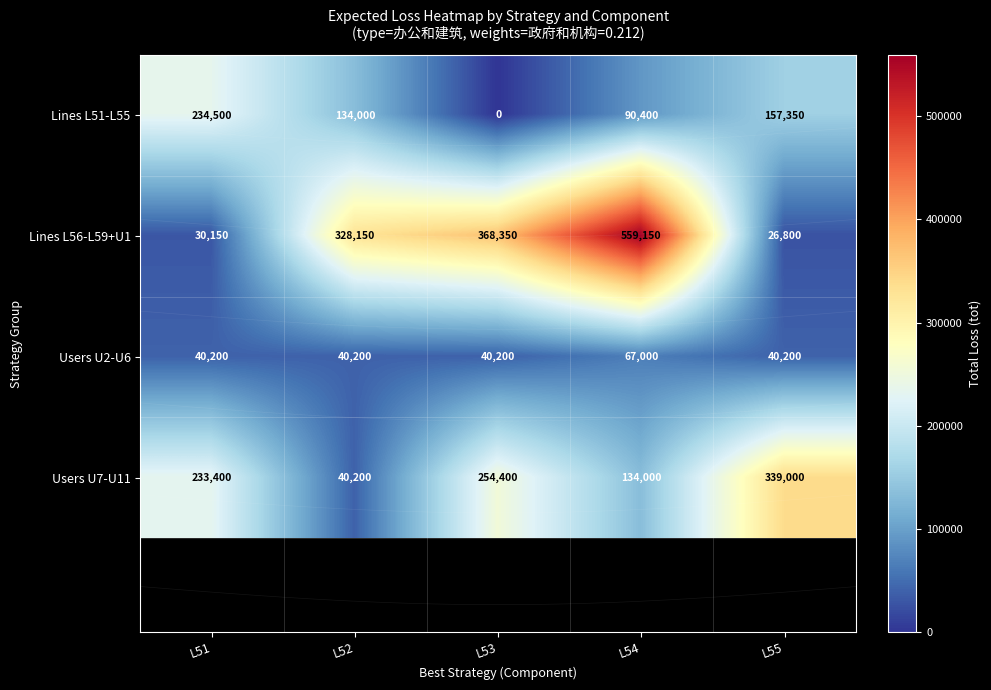

What is the difference between the maximum and minimum values in the Users U2-U6 series?

26800